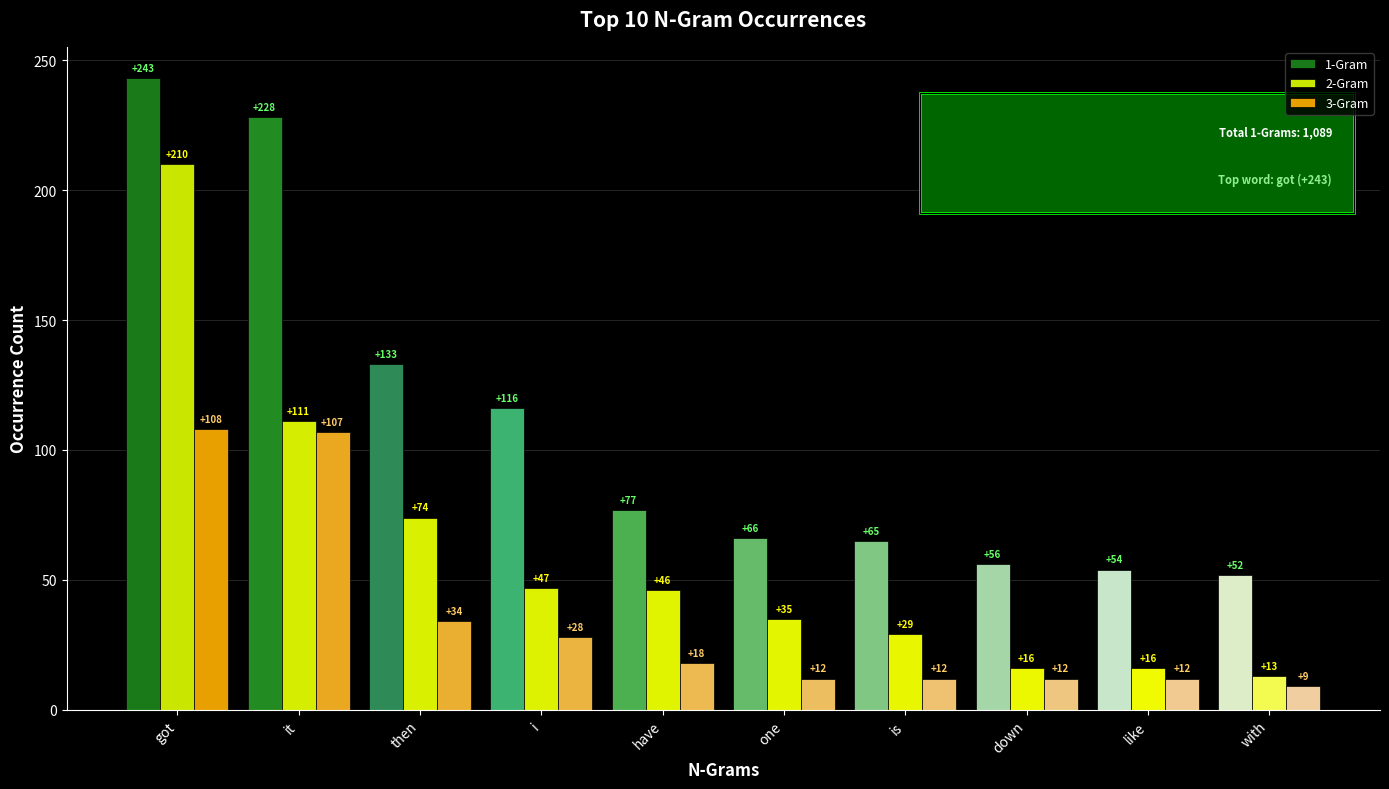

The 2-Gram series shows 5 at like. True or false?

False